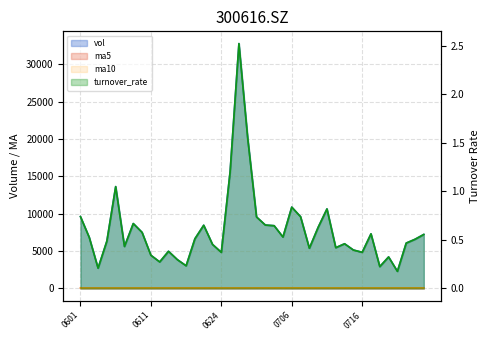

At which category is the sum across all series the highest?

20210628